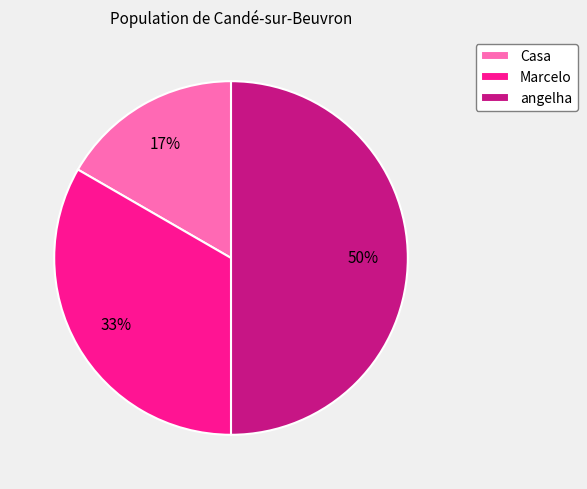

Which category has the biggest portion of the pie?

angelha